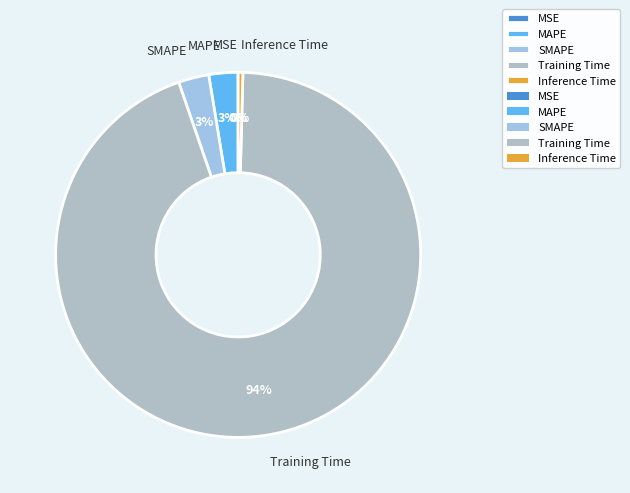

What percentage is the Training Time slice, to the nearest percent?

94%